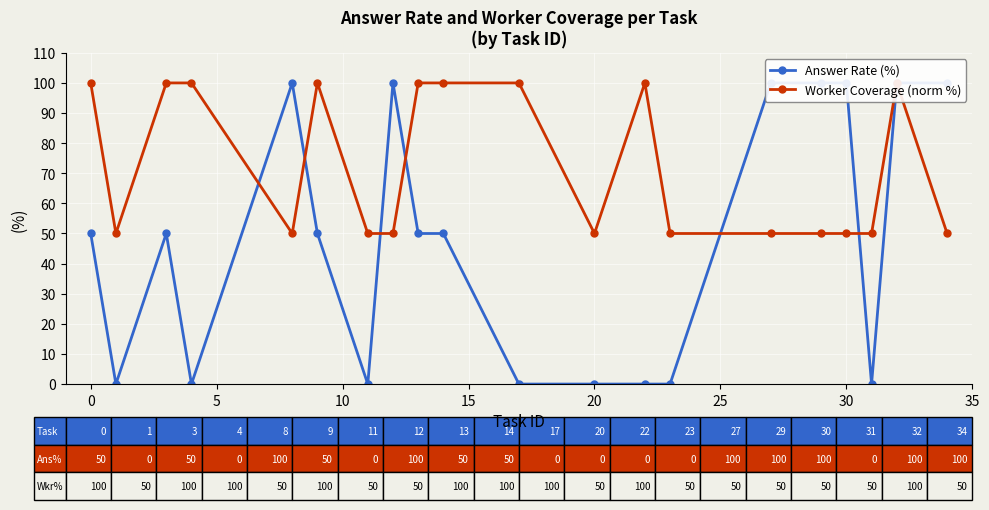

What is the sum of all Answer Rate (%) values?

950